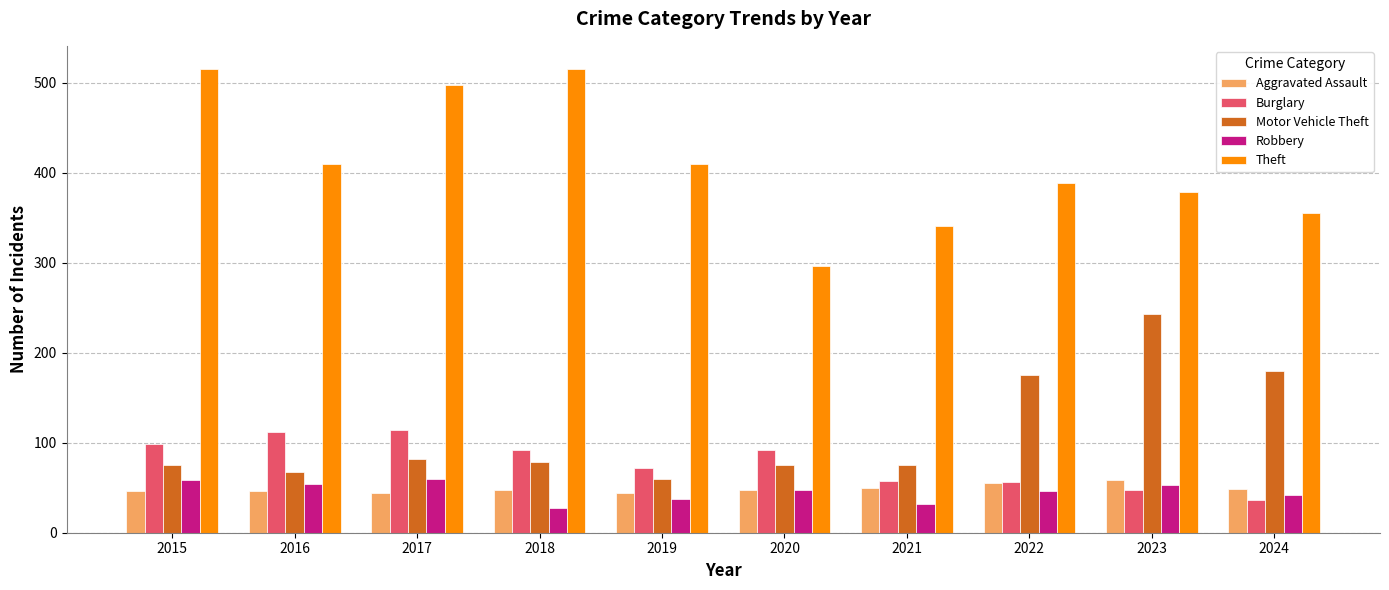

At which label does Robbery first exceed 48?

2015